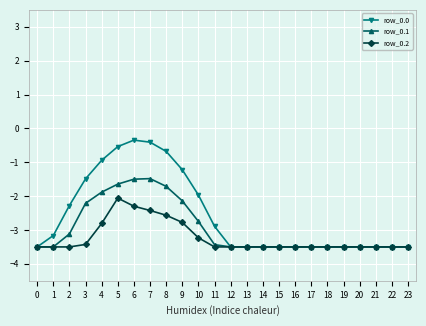

How many categories are shown in the chart?

24